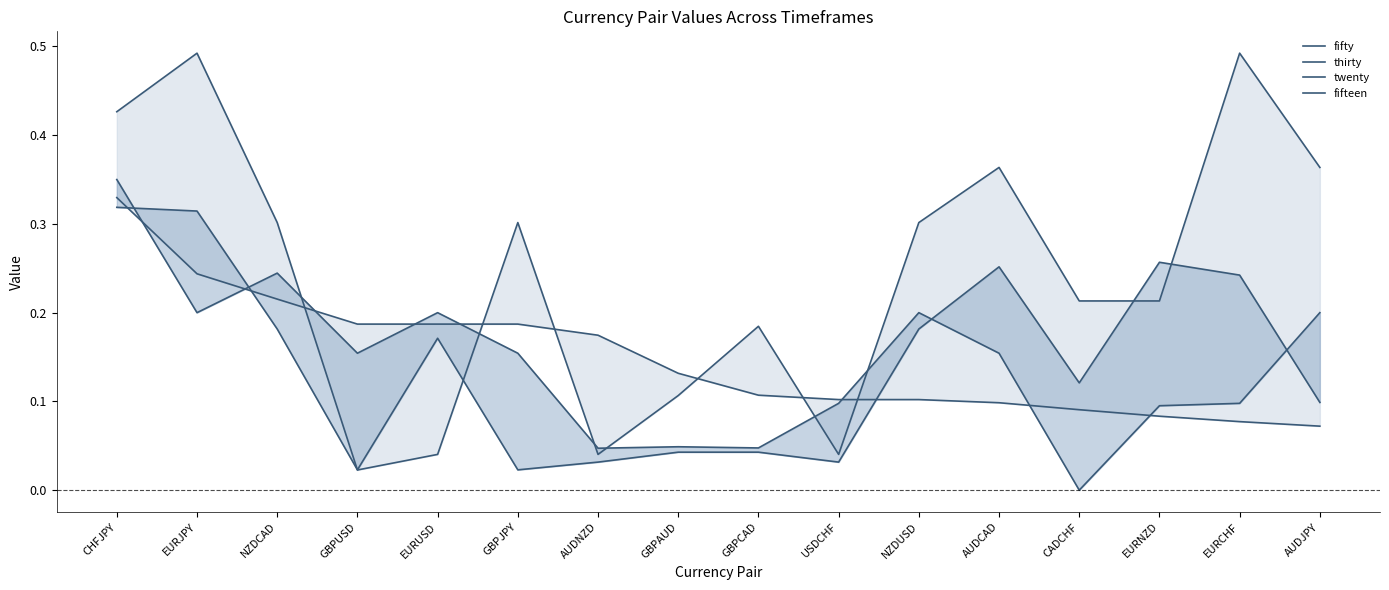

How many intersections are there between twenty and thirty?

4